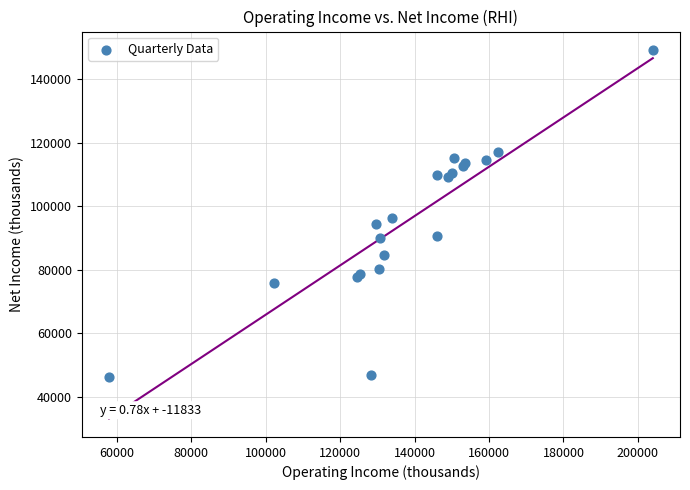

What Y value in the scatter plot is closest to 97700?

96200